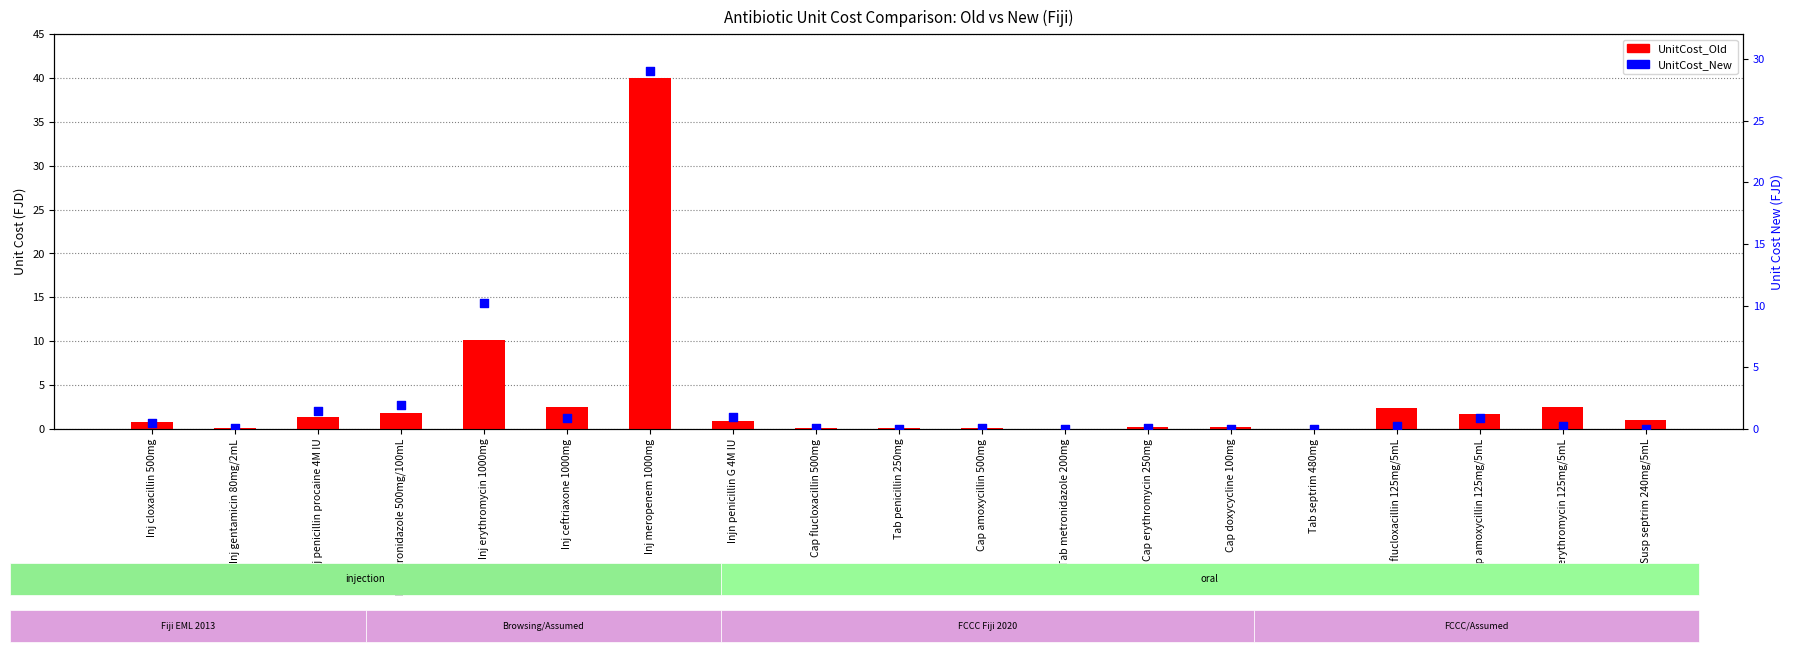

At how many categories does at least one series exceed 10?

2